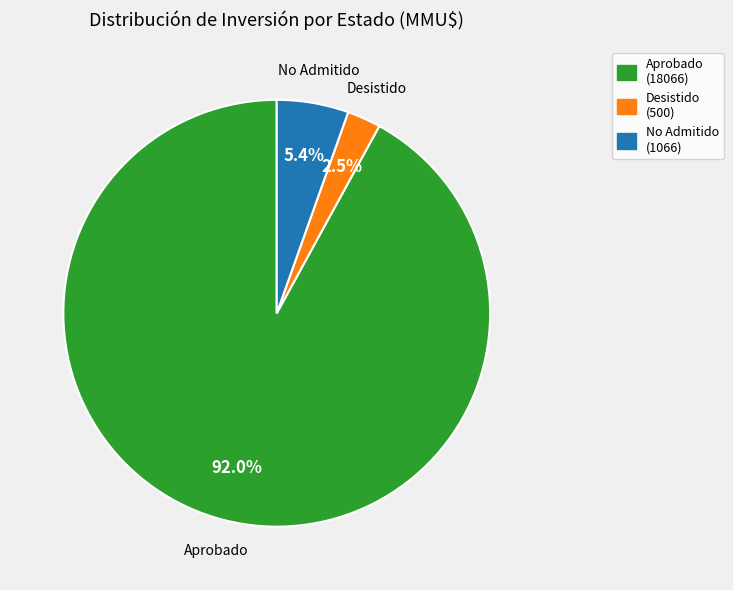

Is No Admitido (1066) the majority of the pie?

No